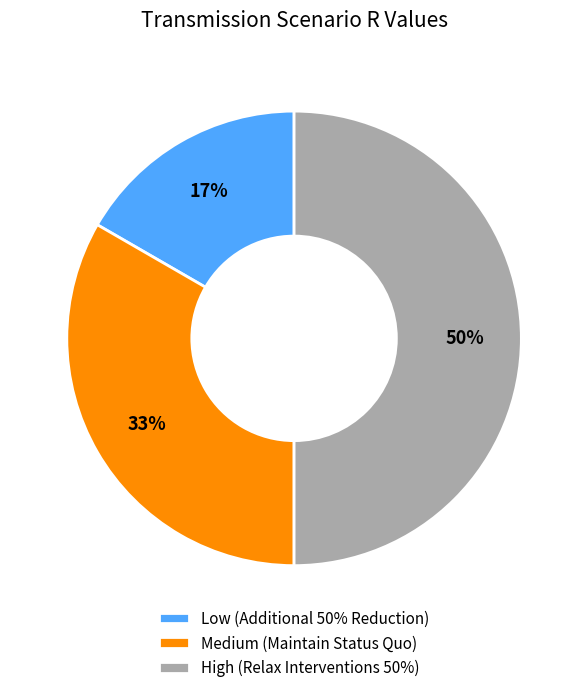

To the nearest percent, what is the difference between the largest and smallest slice percentages?

33%